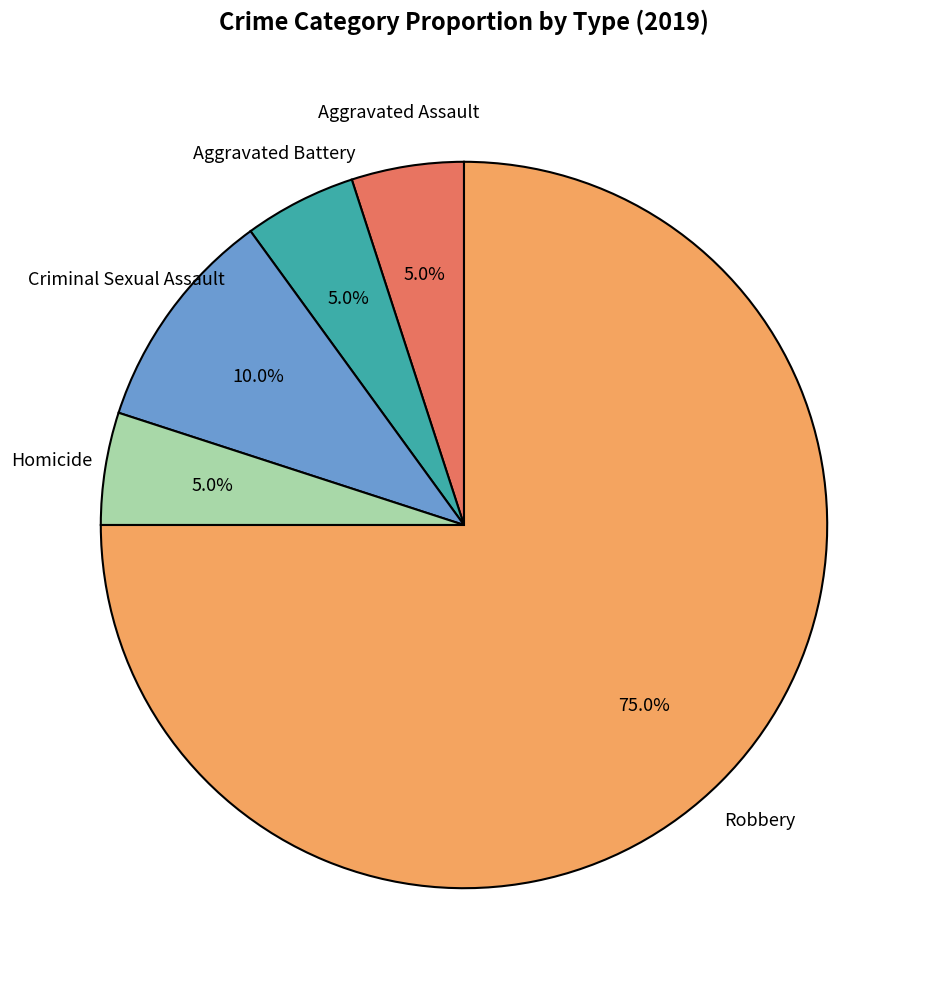

Does any single category account for the majority?

Yes